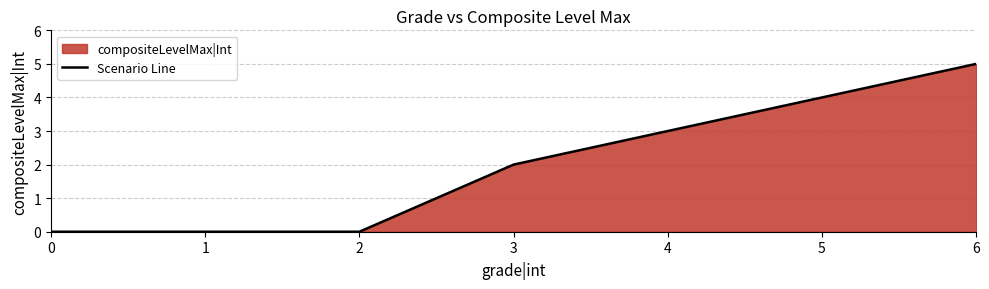

Where does the data first go above 2?

4